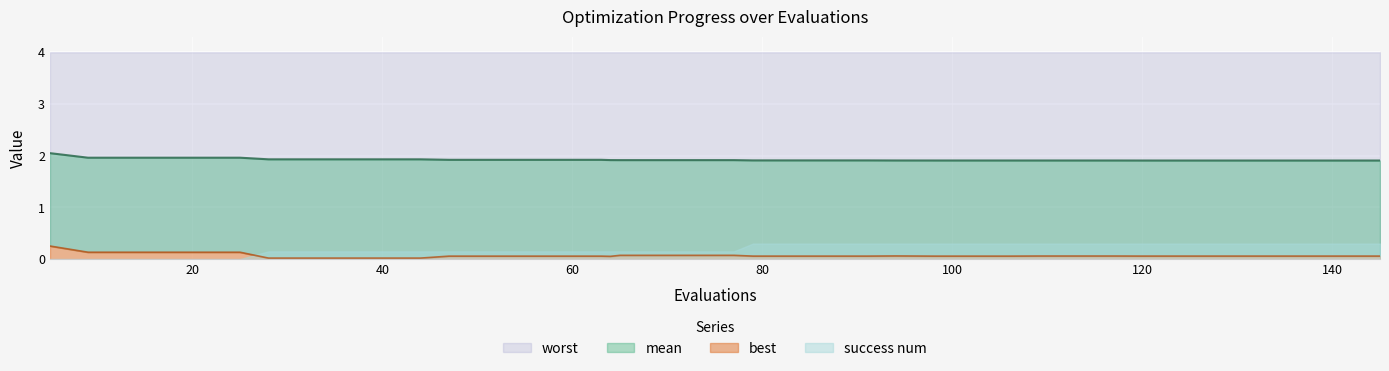

True or false: mean has more than 0 points higher than both neighbors.

False